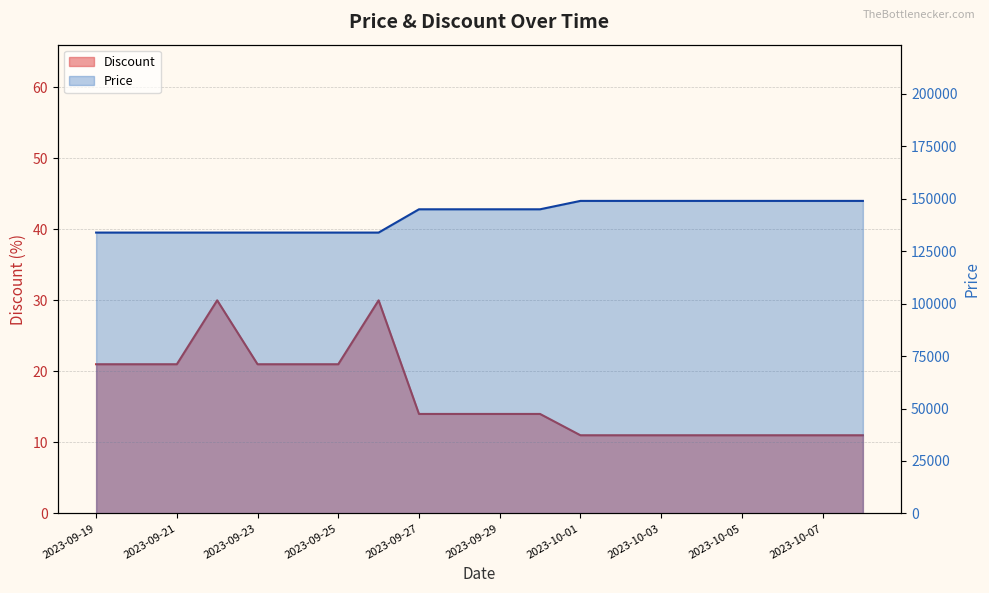

What is the difference between the maximum and minimum values in the Discount series?

19